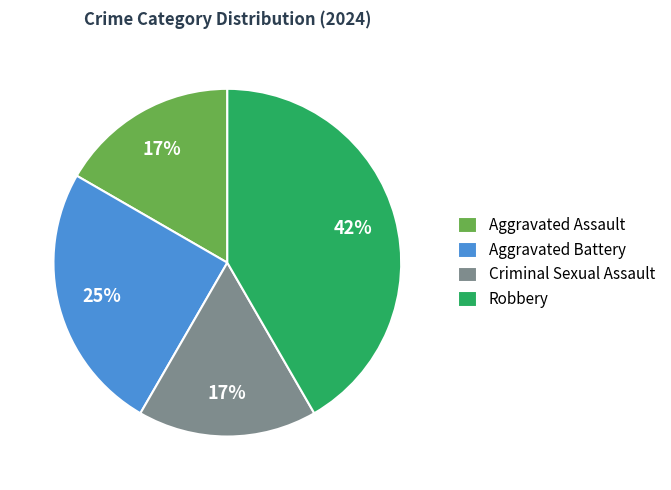

To the nearest percent, what is the combined percentage of Robbery and Aggravated Assault?

58%